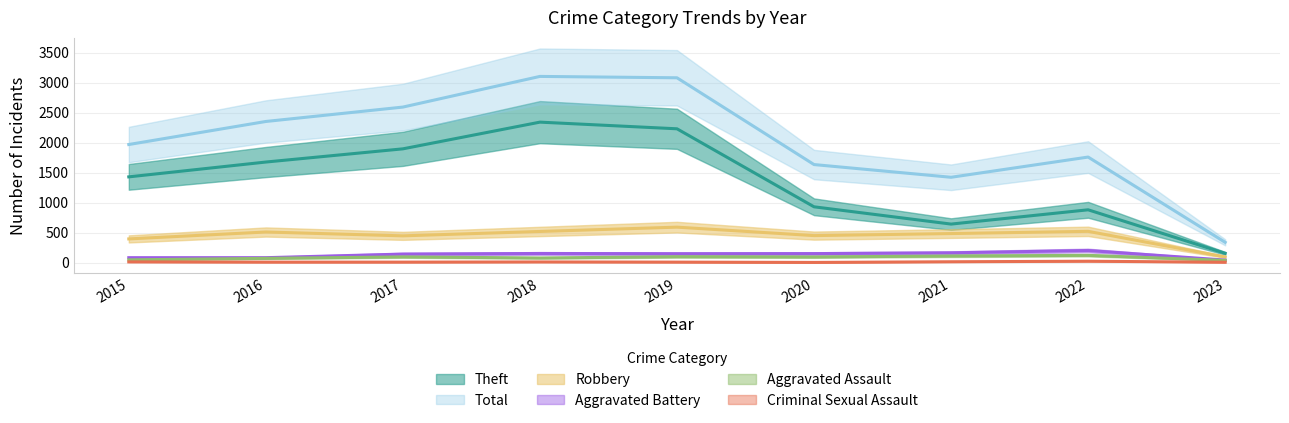

What is the difference between the Theft values at 2018 and 2022?

1461